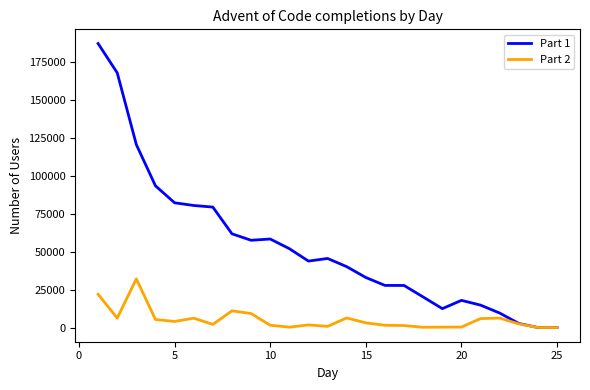

Which series has the largest range (max minus min)?

Part 1